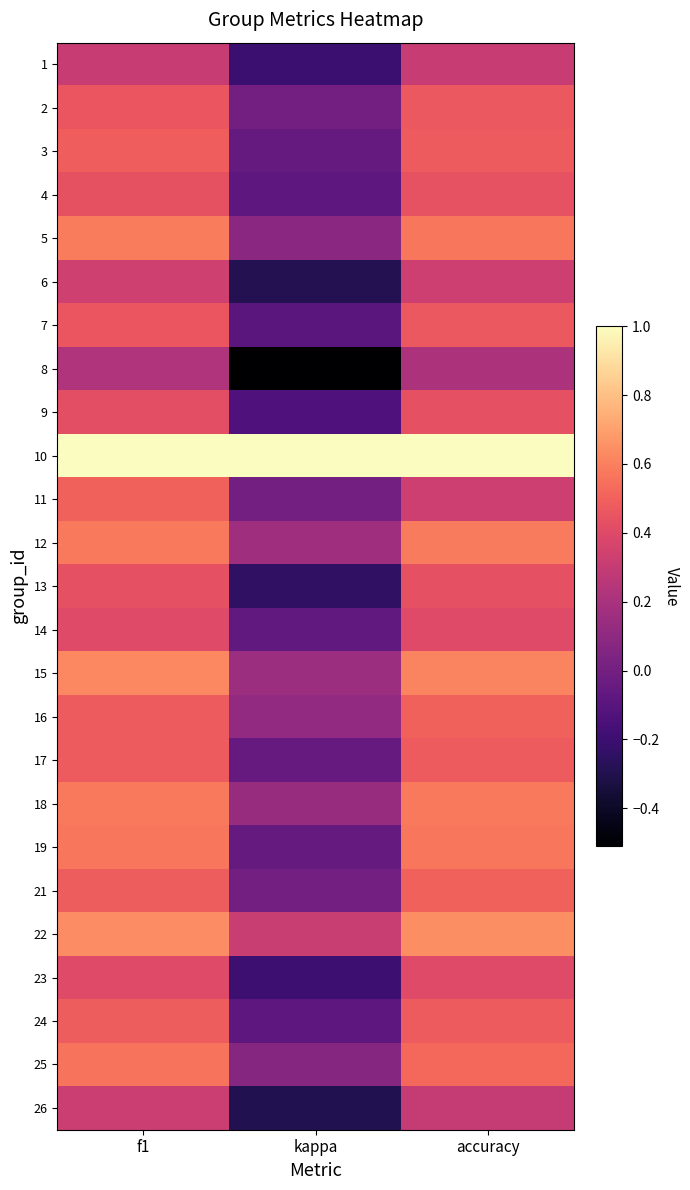

At kappa, list the series in order from smallest to largest.

8, 26, 6, 13, 1, 23, 9, 7, 4, 24, 14, 3, 19, 17, 2, 11, 21, 25, 5, 16, 18, 15, 12, 22, 10